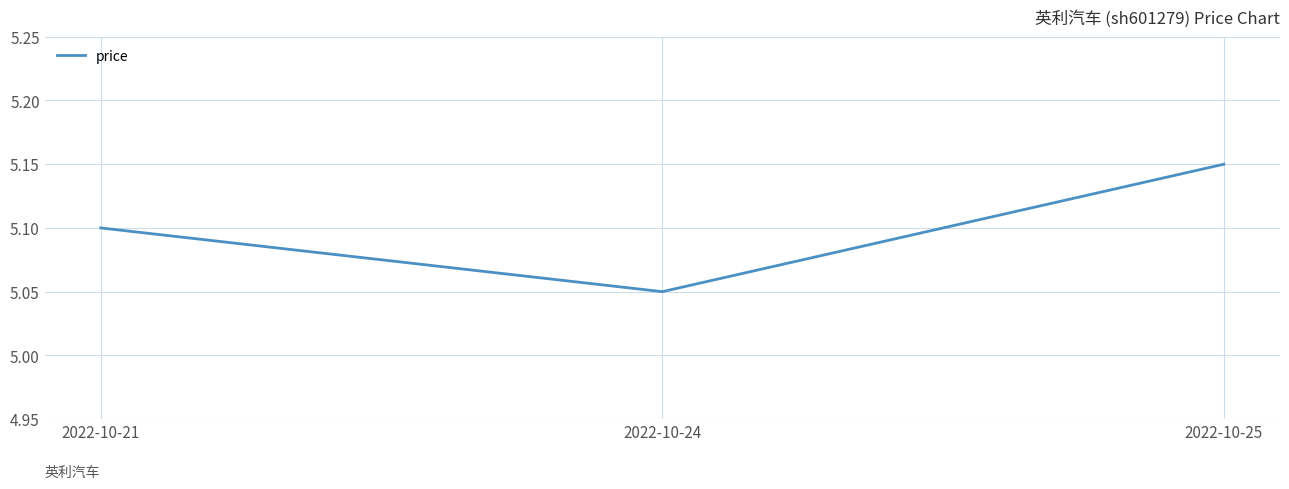

How many categories are shown in the chart?

3